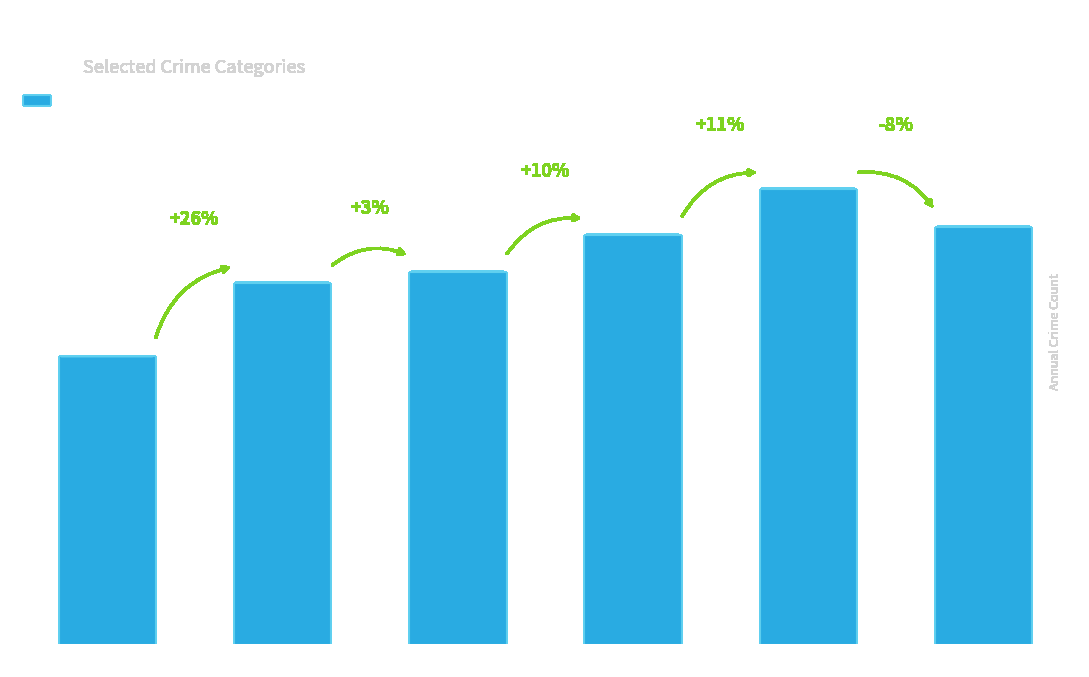

Is it true that the value at 2016 is 672?

True